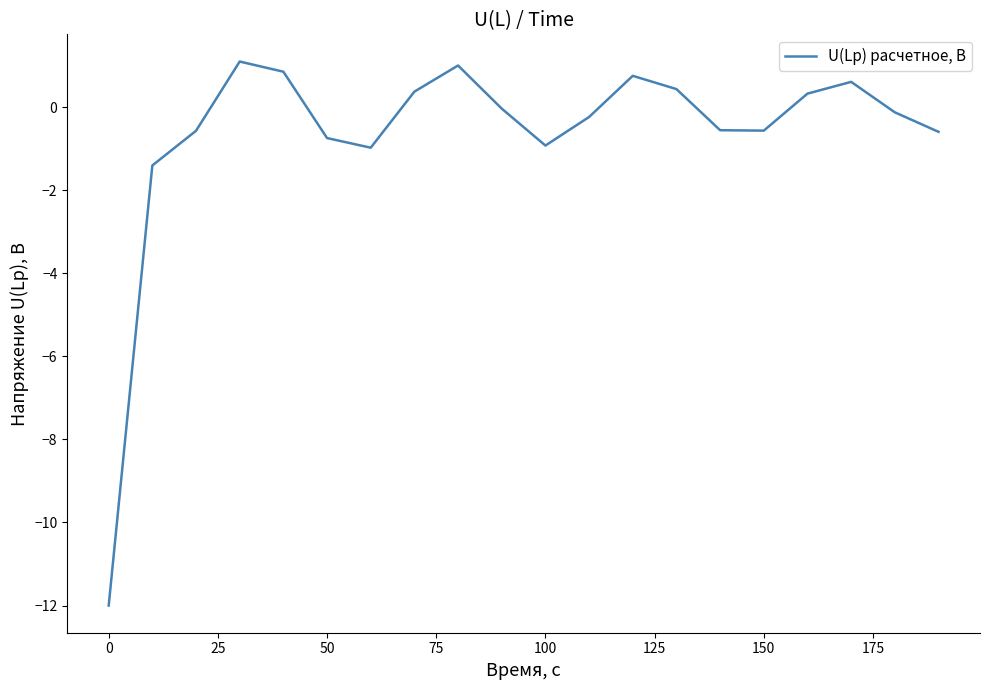

What is the minimum value shown in the chart?

-12.0